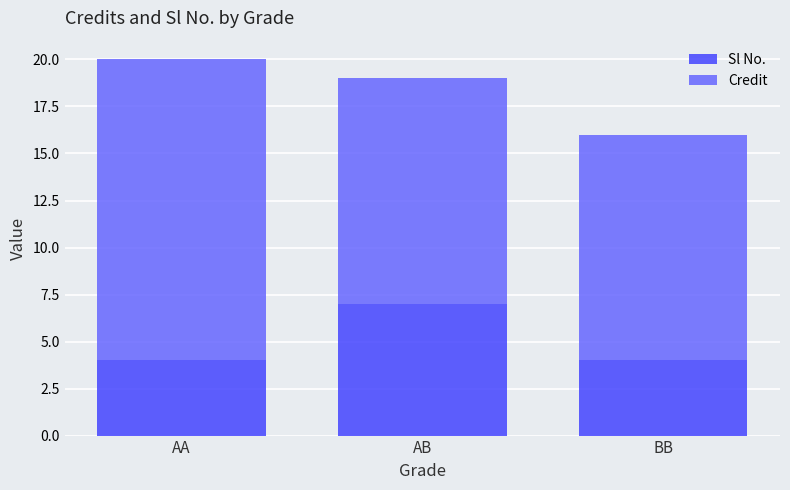

How many bars are there in total?

3